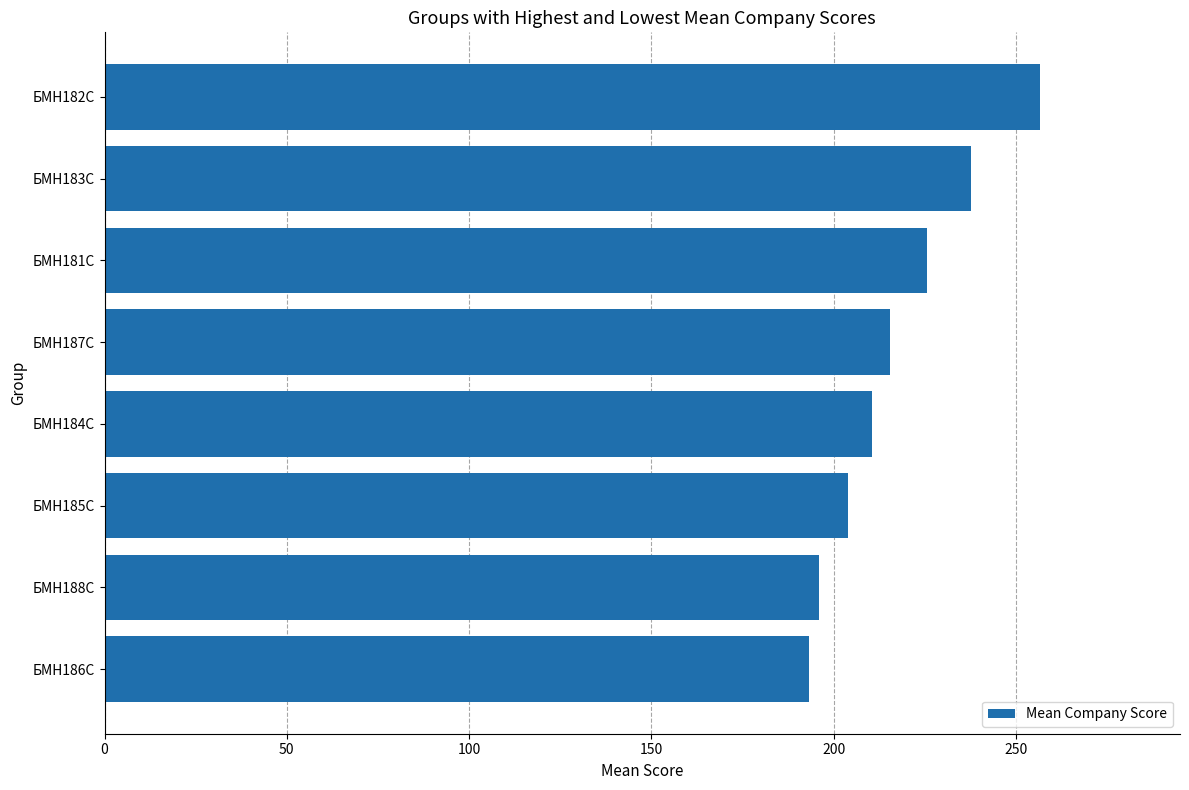

Are the bars horizontal?

Yes